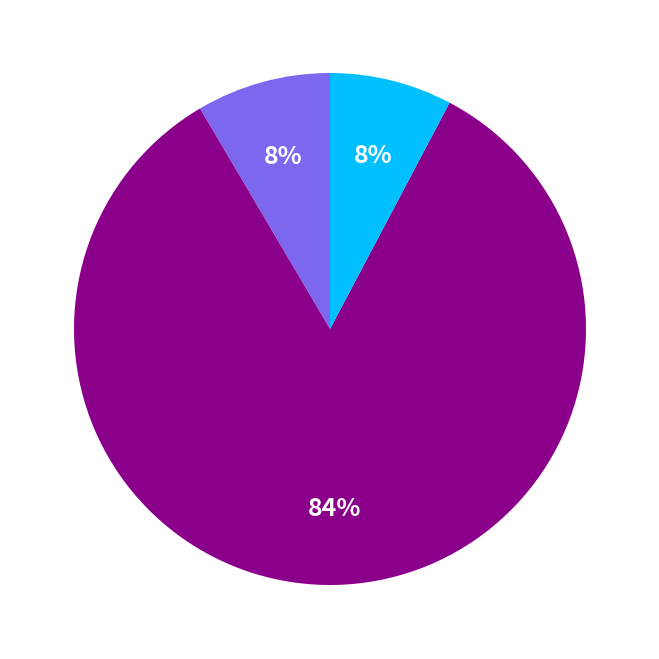

Count the number of slices in the pie.

3